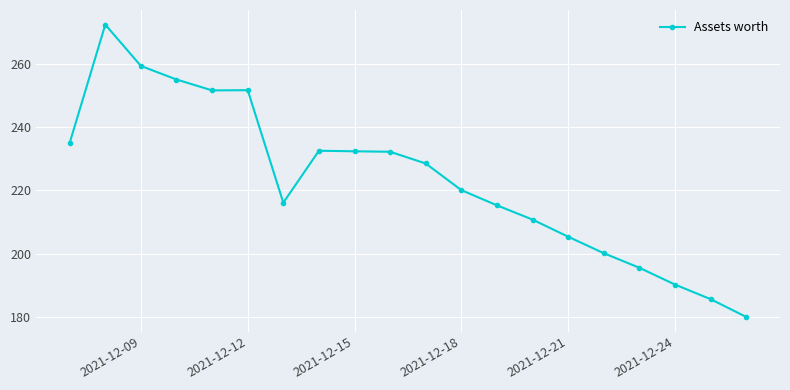

How many categories are shown in the chart?

20